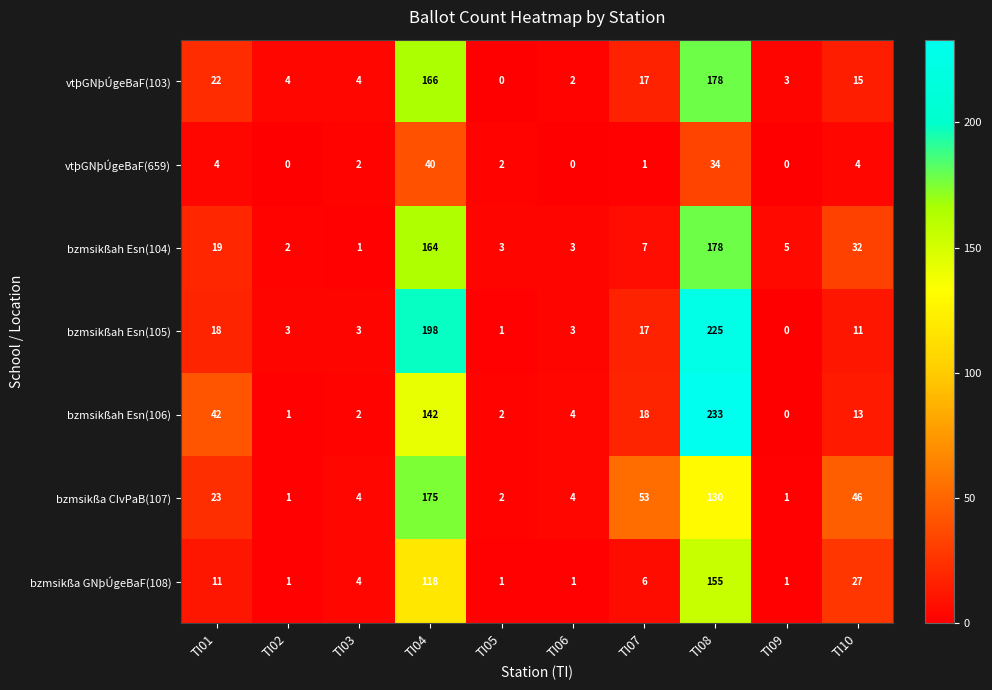

How many data points does each series have?

10